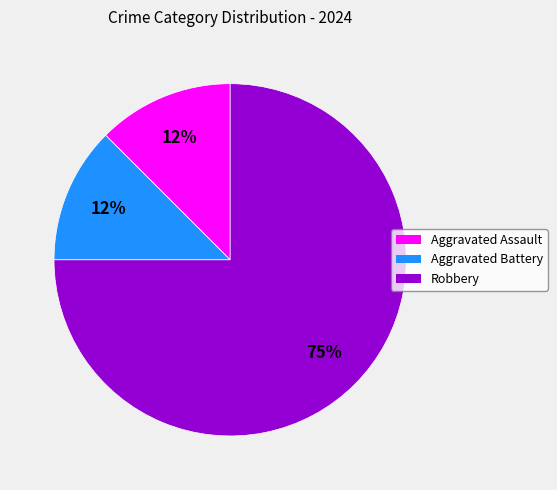

The Aggravated Battery slice represents 12% of the pie. True or false?

True